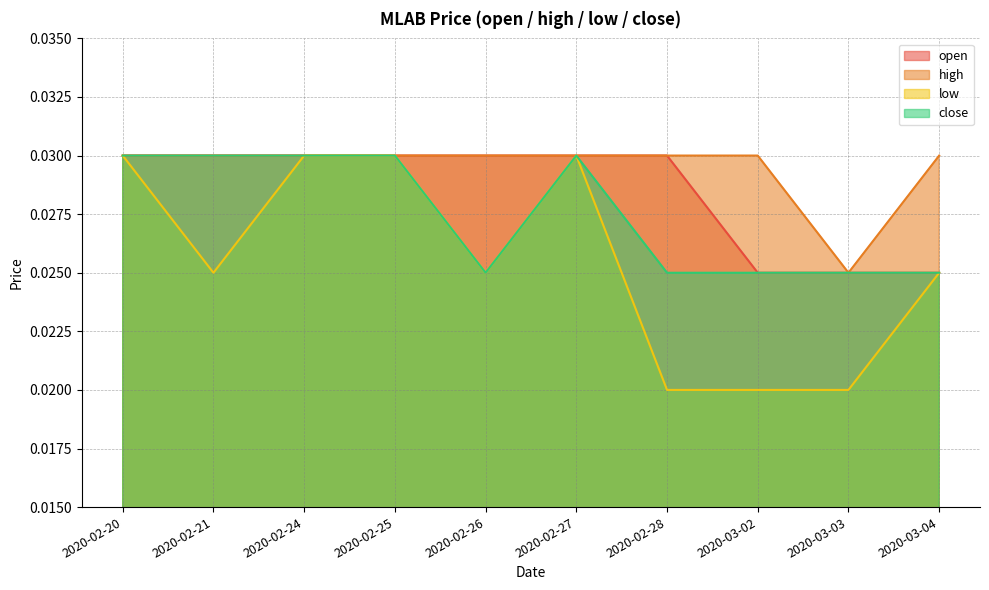

True or false: close has more than 0 points higher than both neighbors.

True